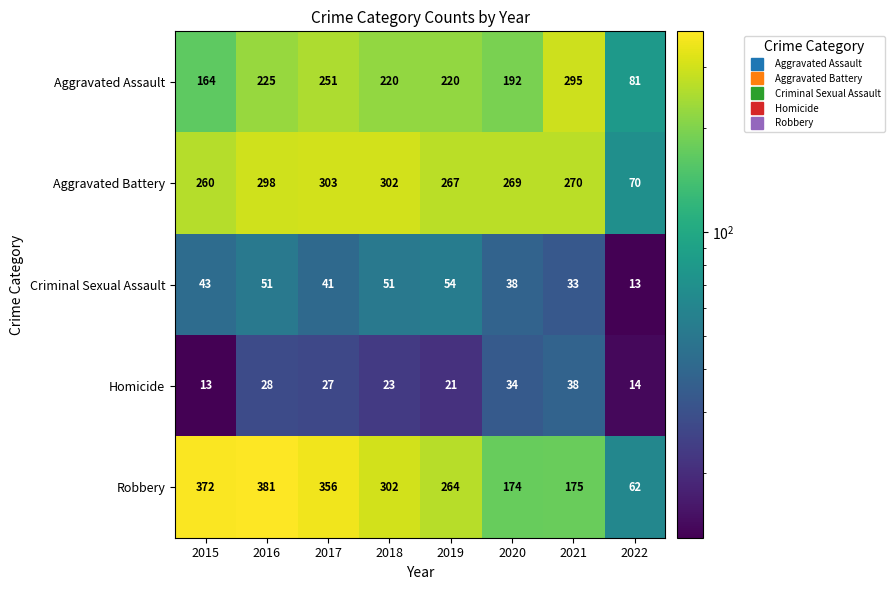

Between 2016 and 2020, which series saw the biggest shift?

Robbery